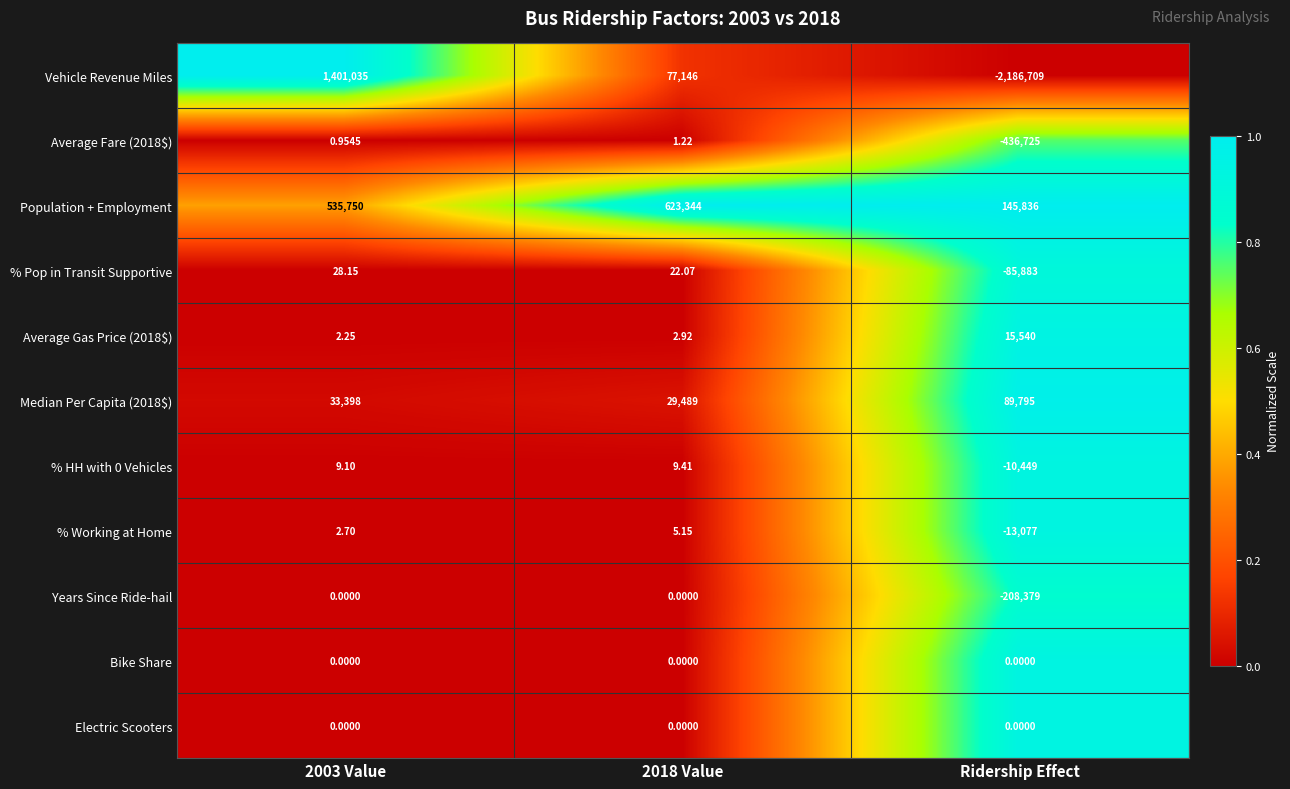

Between 2003 Value and Ridership Effect, which series saw the biggest shift?

Vehicle Revenue Miles